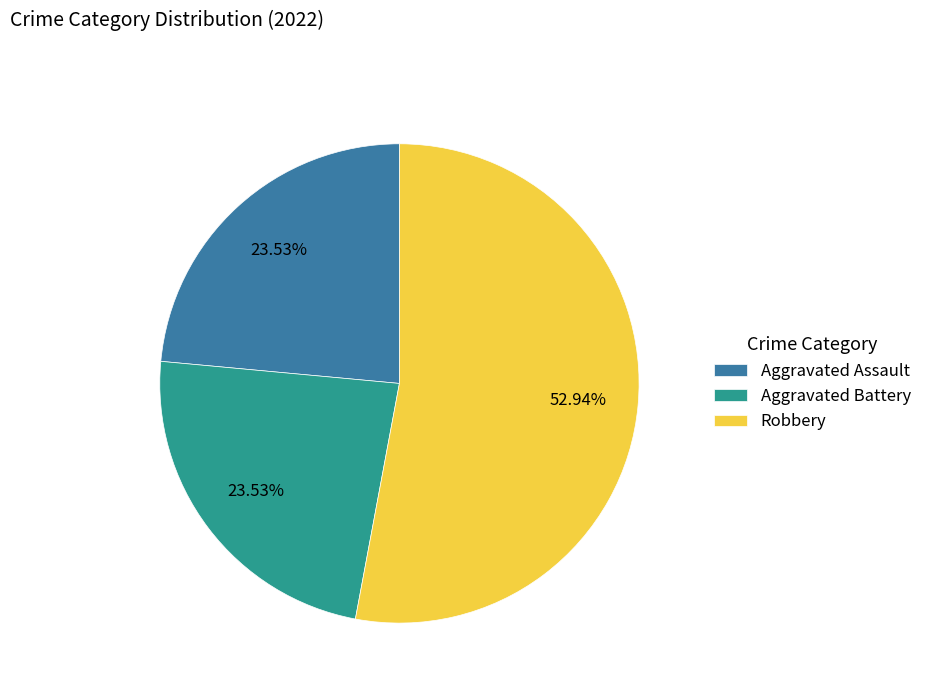

The Robbery slice represents 53% of the pie. True or false?

True